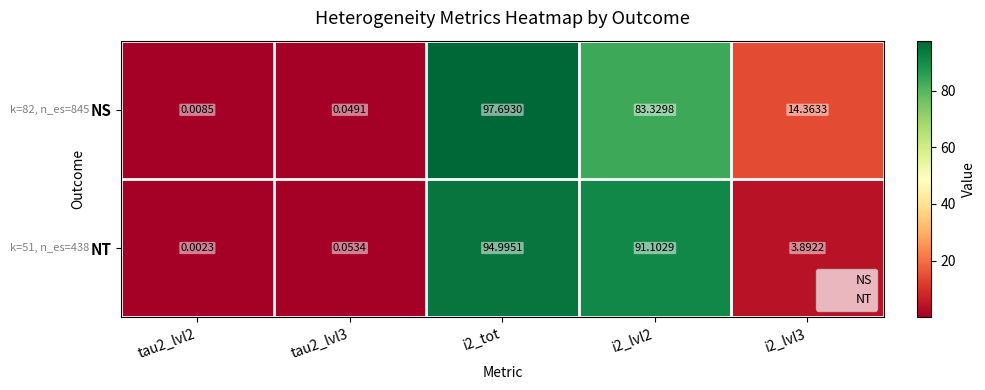

What is the maximum value shown in the chart?

97.7